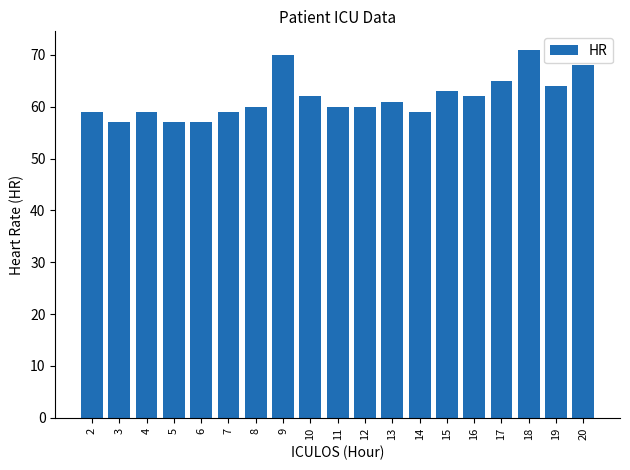

Approximately how many times larger is the value at 5 compared to 17?

0.9